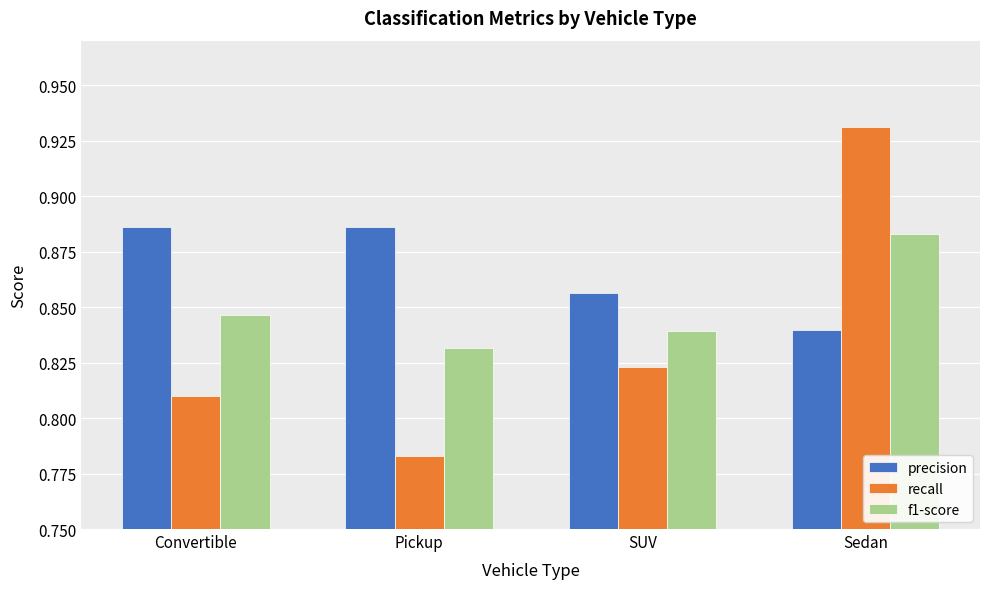

How many precision values are between 0 and 1?

4